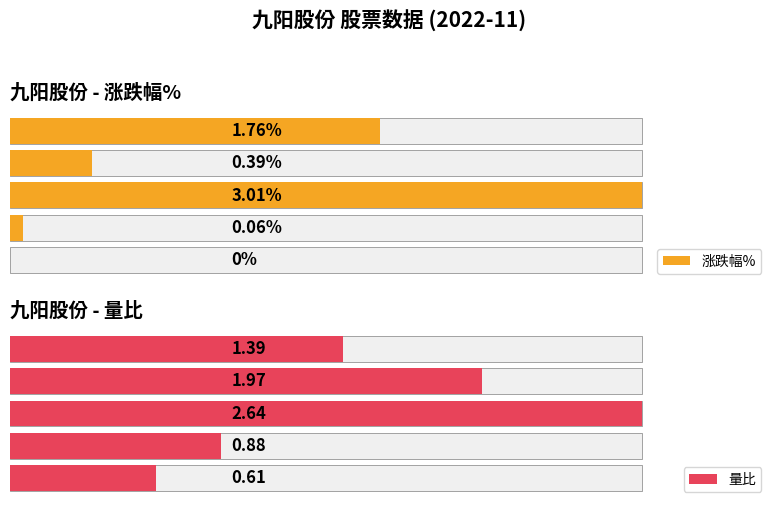

List the series in order of their peak value, lowest first.

量比, 涨跌幅%